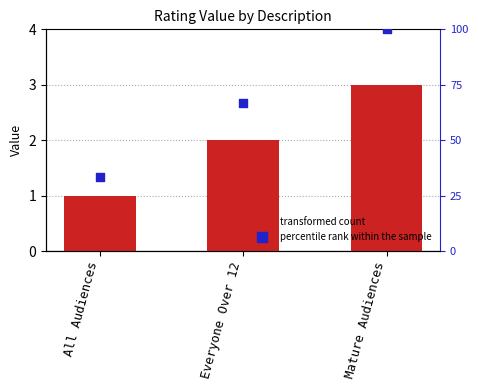

Which series reaches the maximum Y coordinate?

percentile rank within the sample